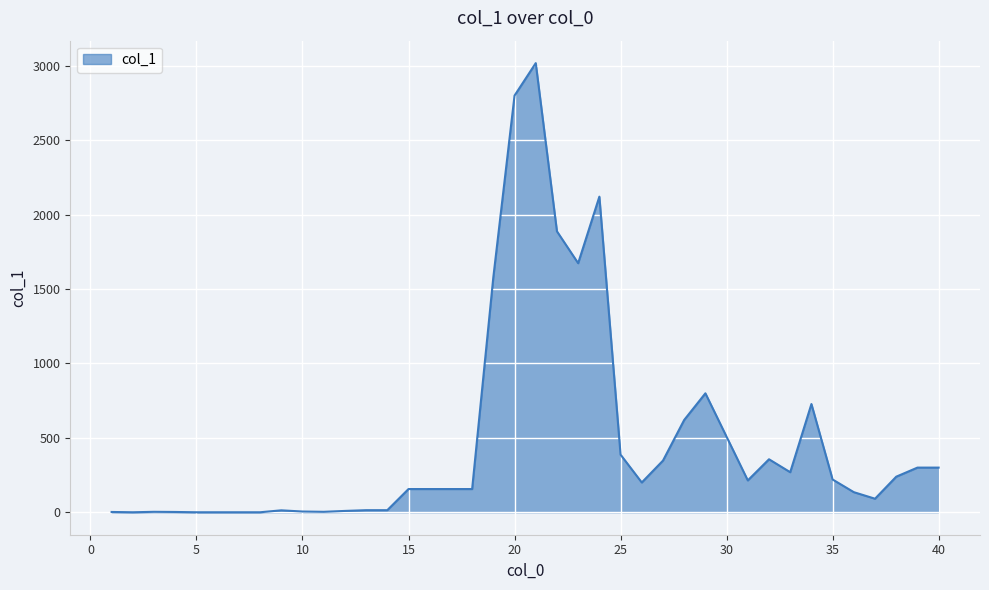

What is the greatest value displayed?

3017